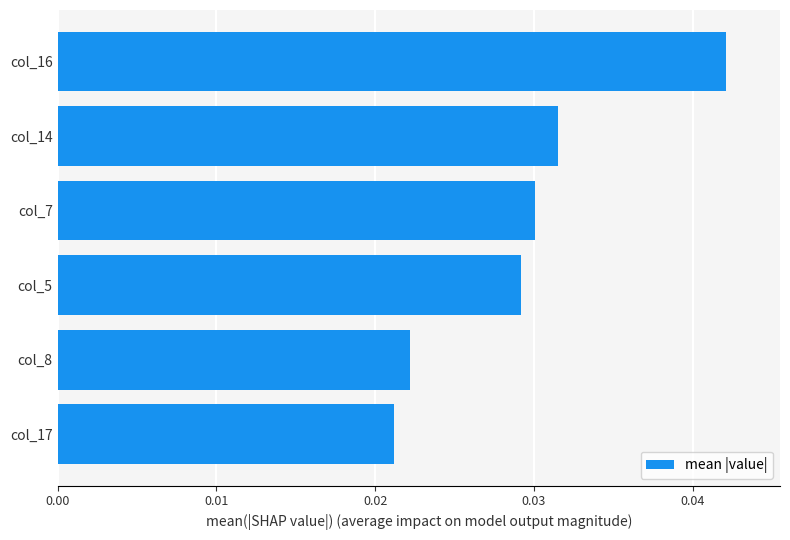

How many bars are there in total?

6